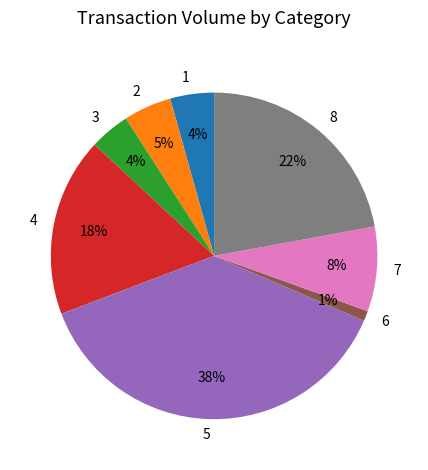

True or false: 8 accounts for 22% of the total.

True